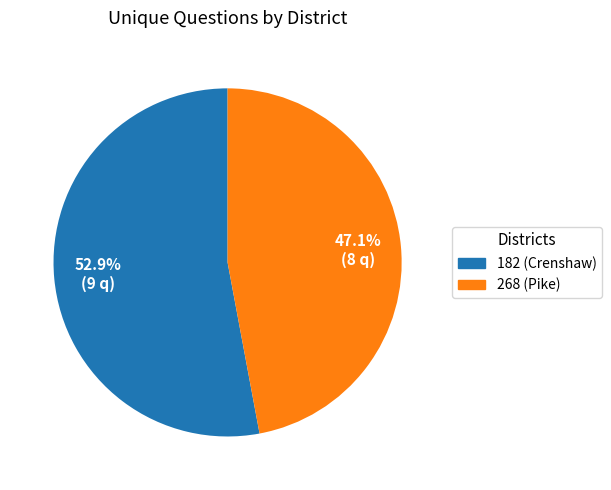

Rank the categories by value from lowest to highest.

268 (Pike), 182 (Crenshaw)